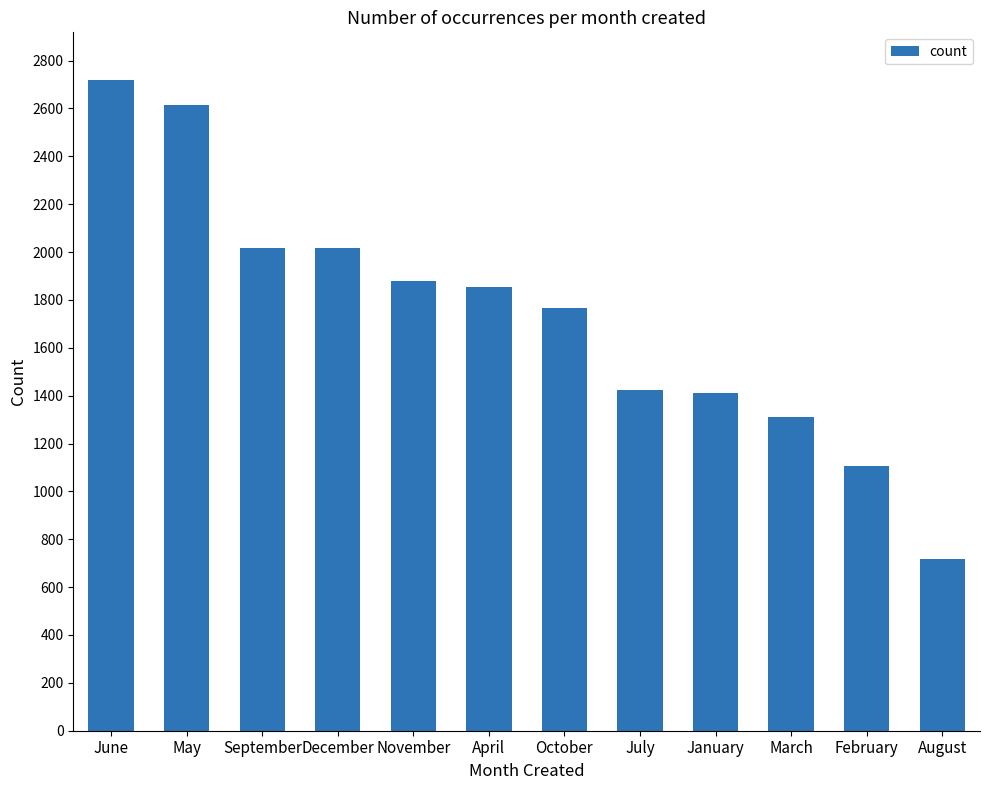

Which label corresponds to the largest value in the chart?

June